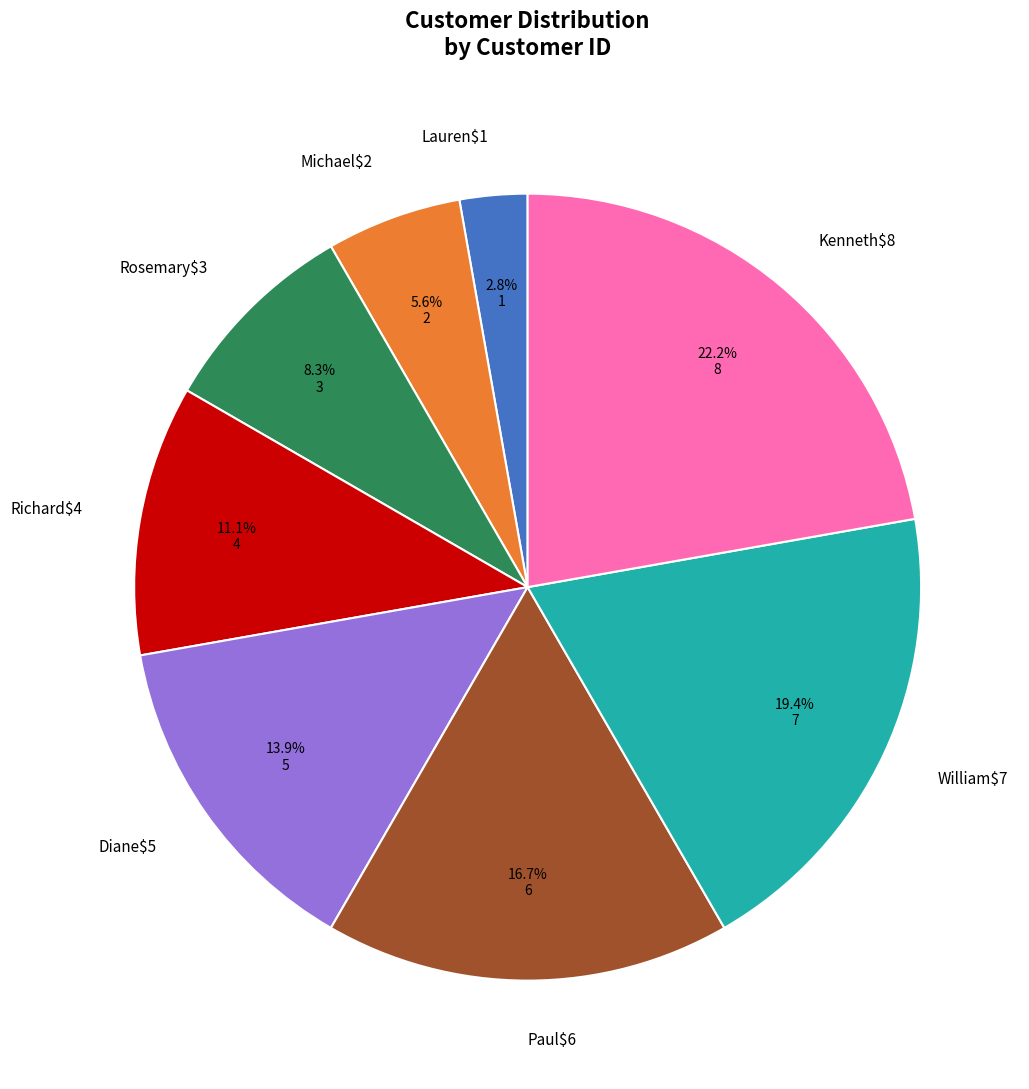

Count the number of slices in the pie.

8